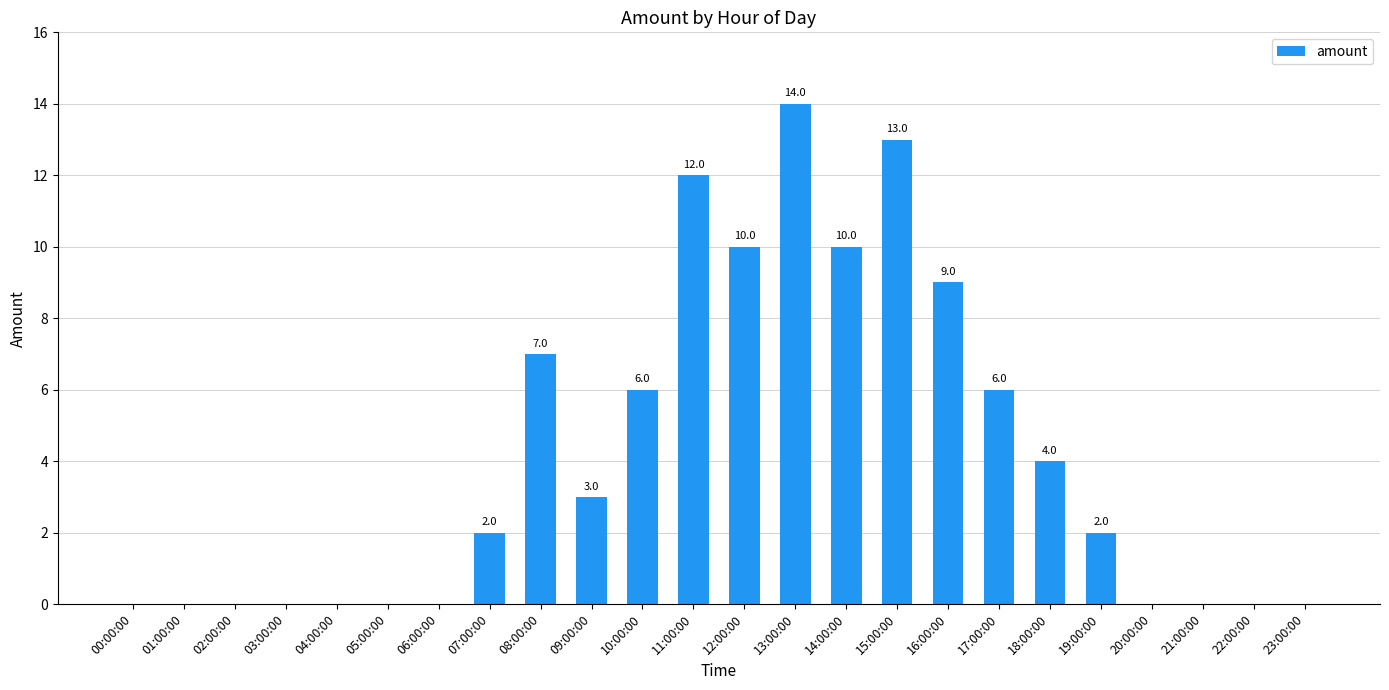

How many data points does each series have?

24